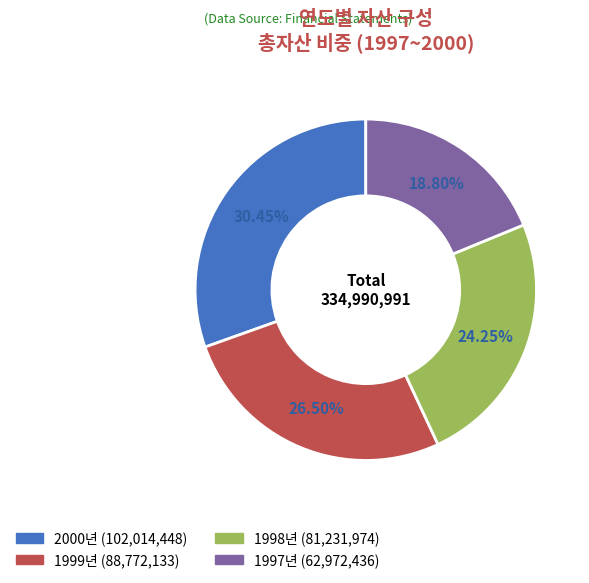

Does any single category account for the majority?

No